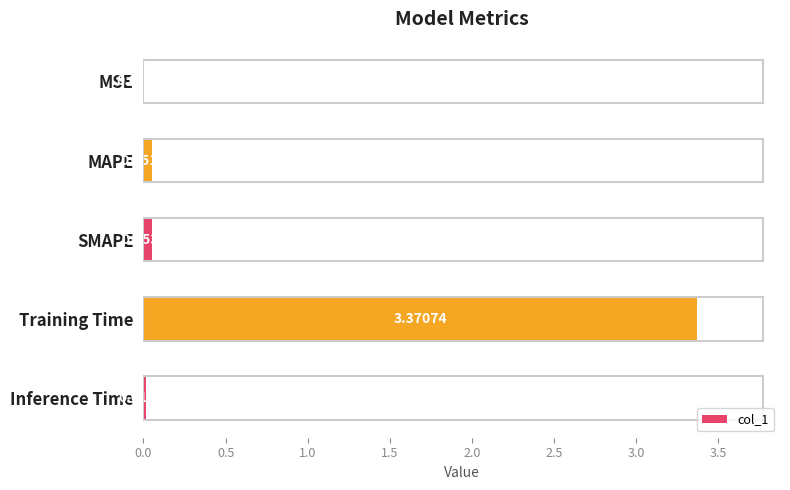

How many data points does each series have?

5